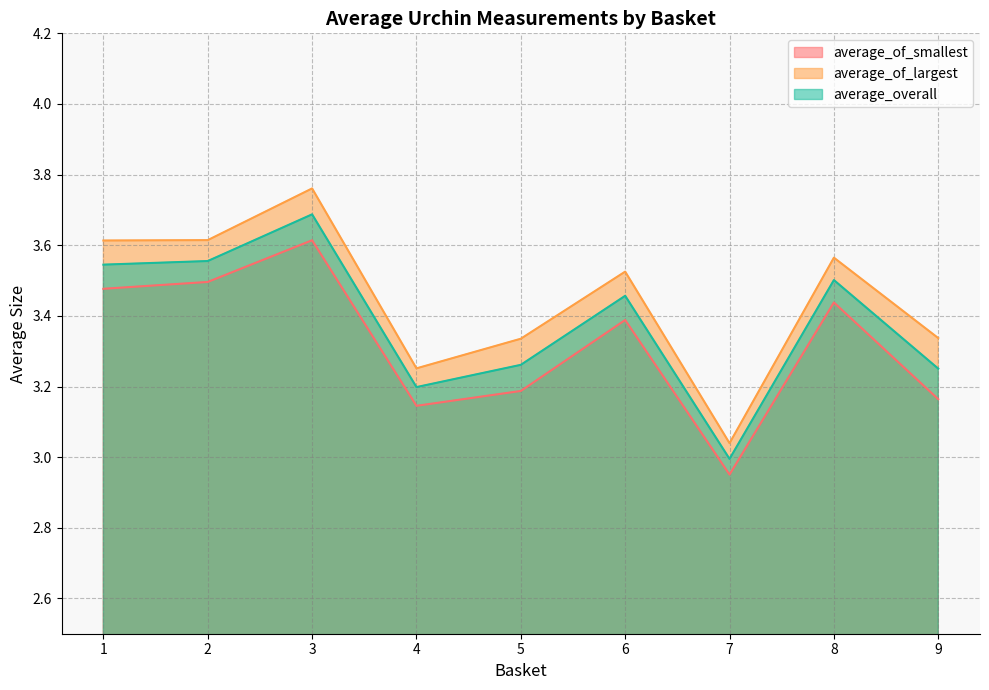

What is the value of the average_of_largest point at the 3rd from the left?

3.8